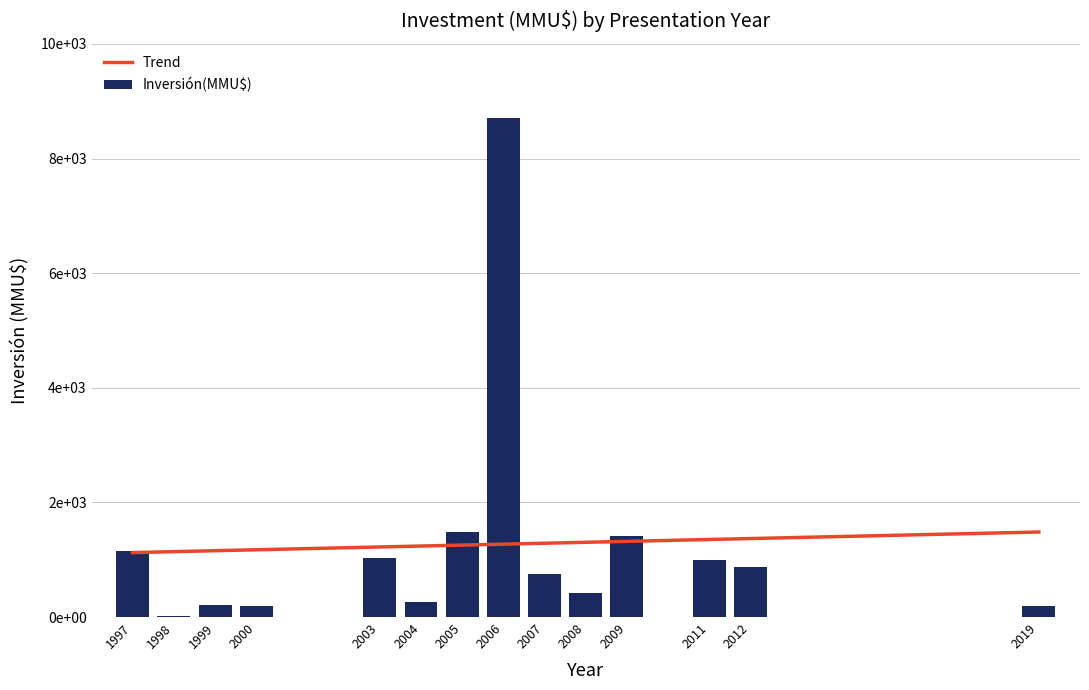

At which category is the sum across all series the highest?

2006